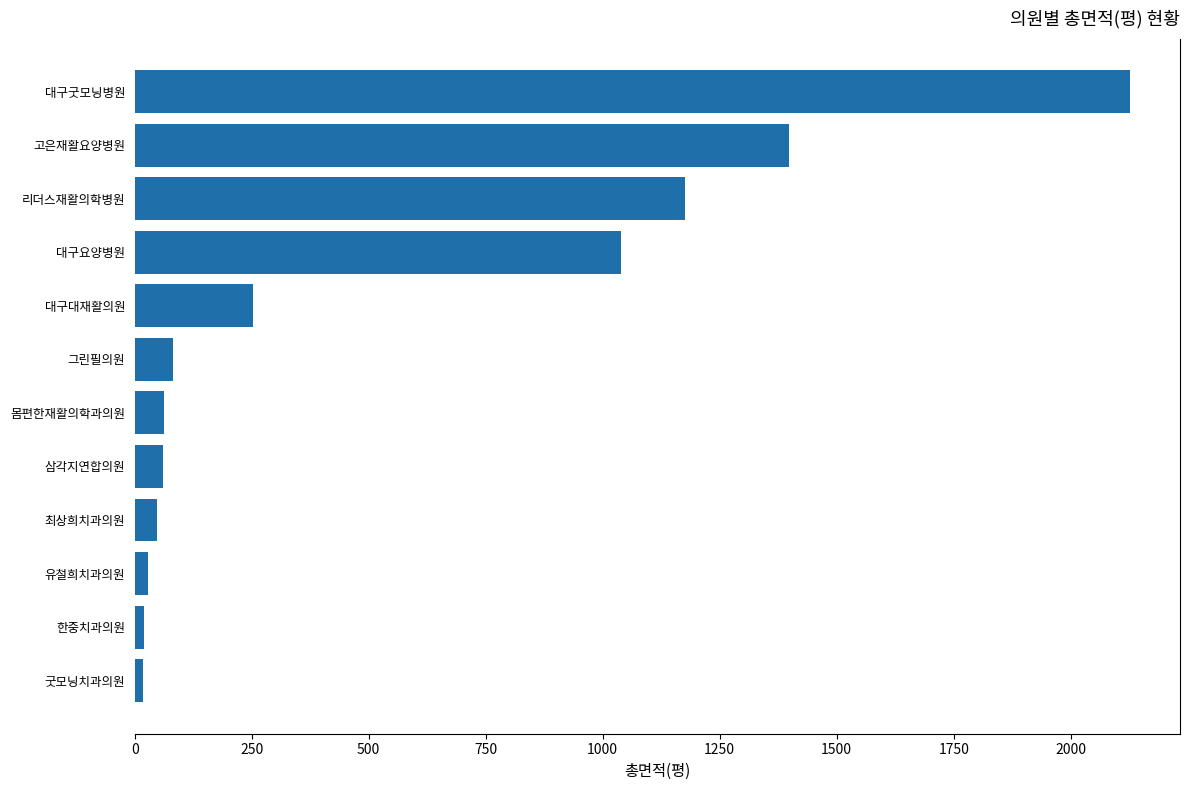

How many data points are less than 81?

6